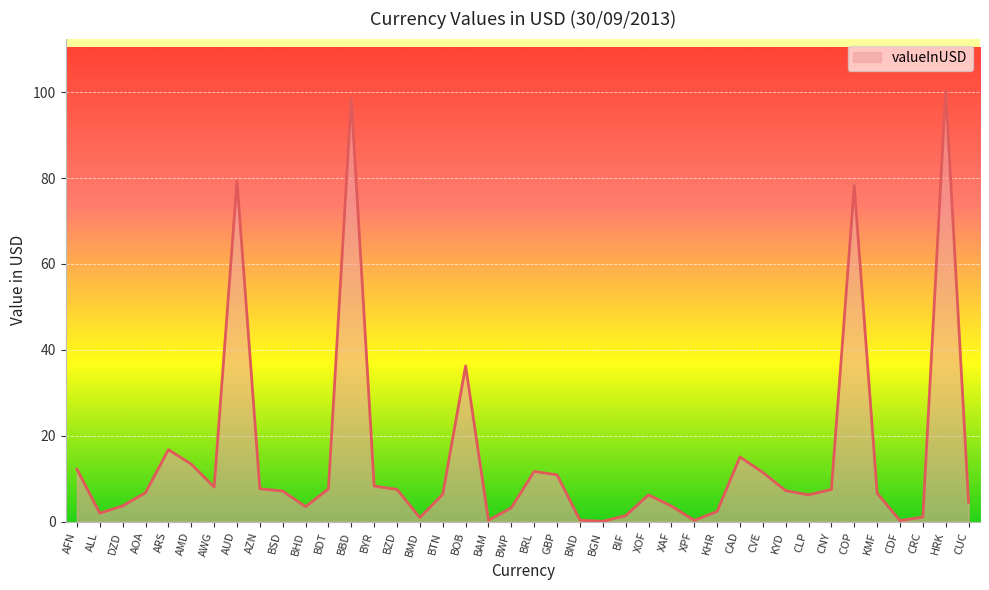

Where does the data first go above 7?

AFN